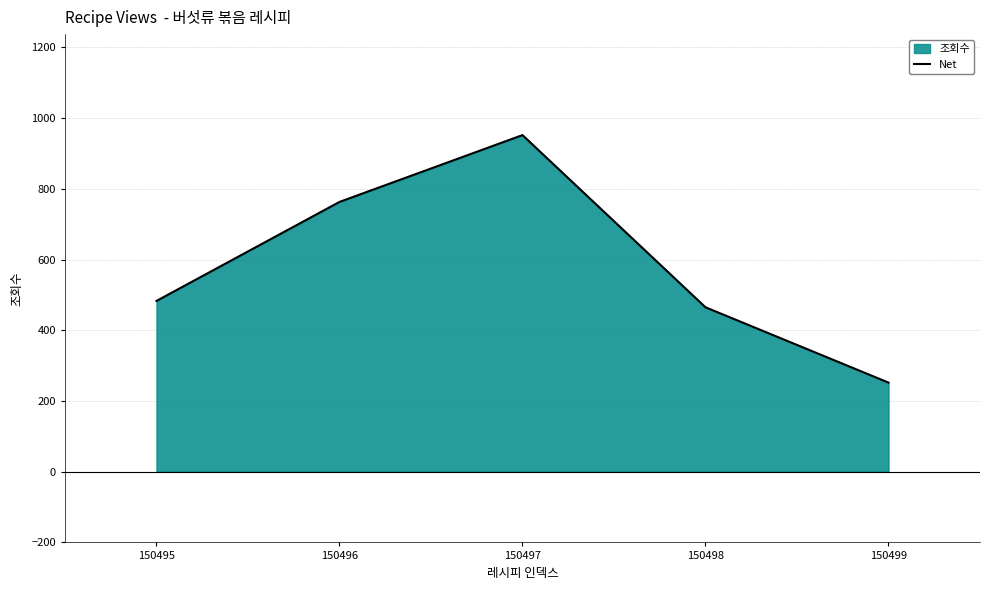

Which category has the lowest value across all series?

150499